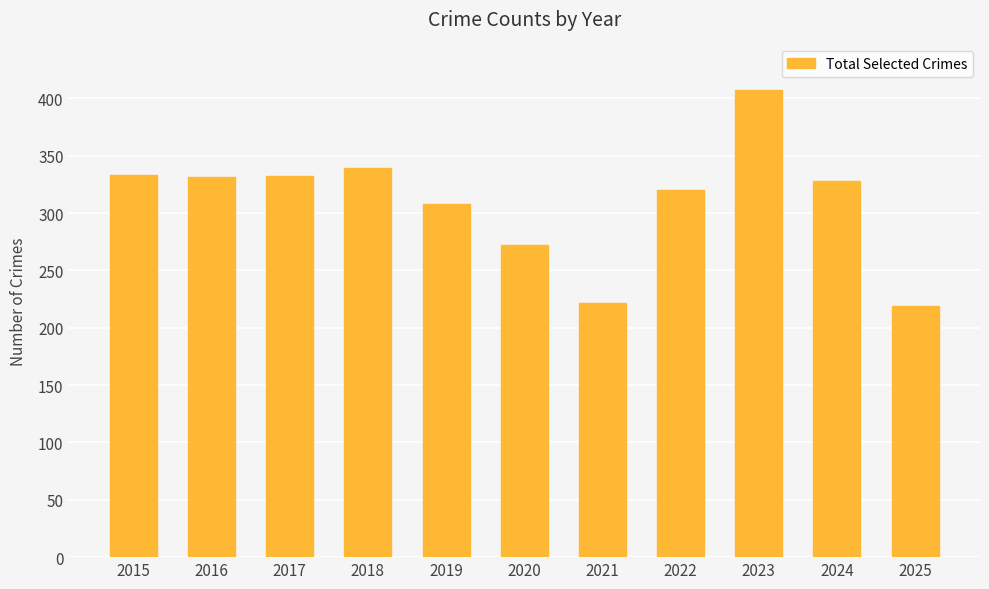

Approximately how many times larger is the value at 2018 compared to 2022?

1.1